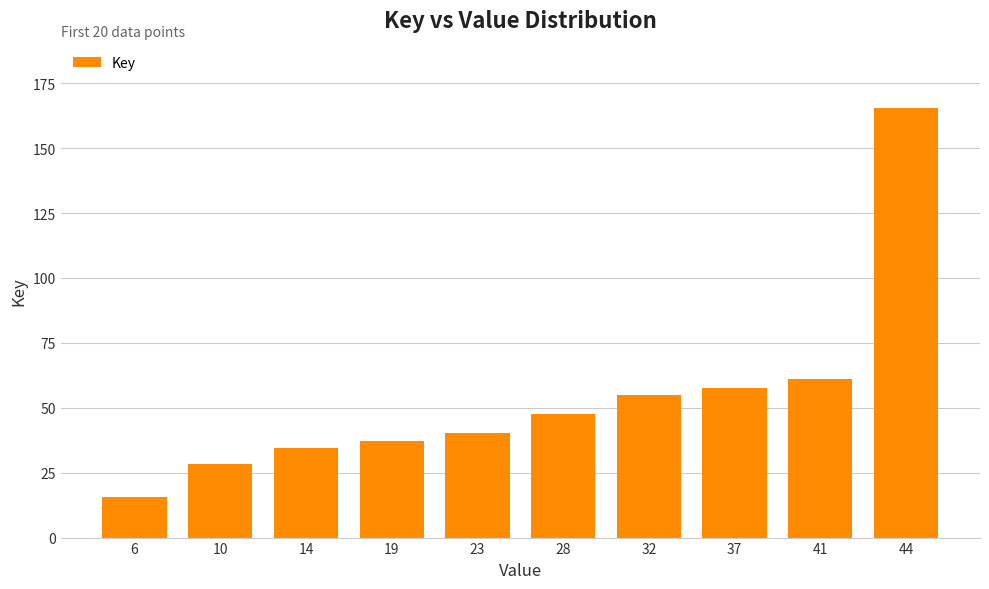

Which has a higher value, 28 or 44?

44